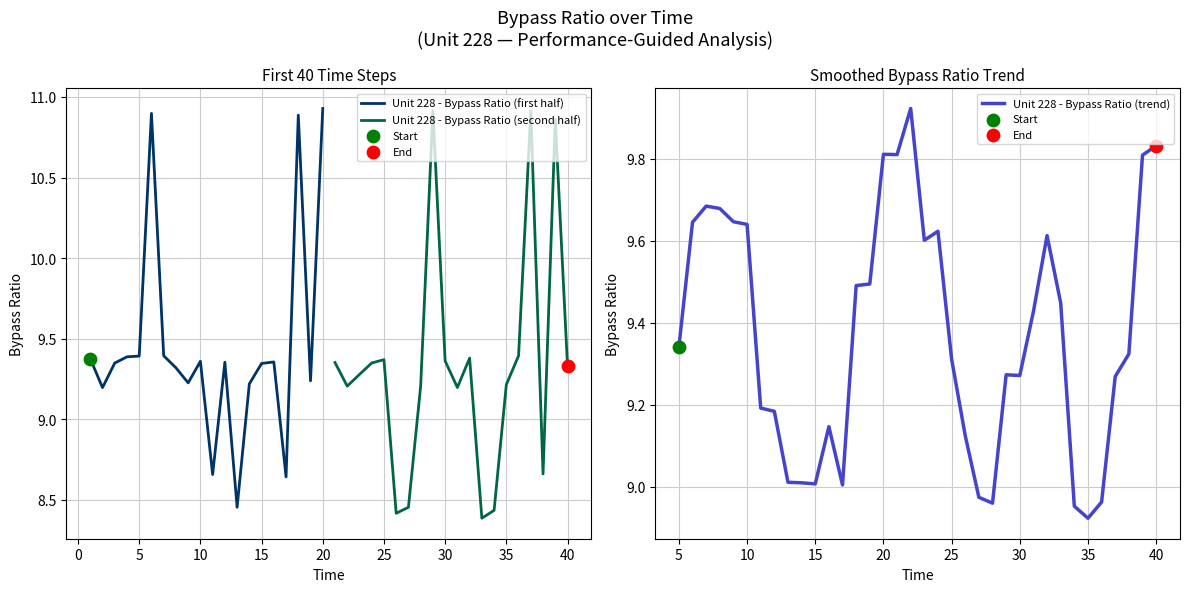

Approximately how many times larger is the value at 27 compared to 24?

0.9